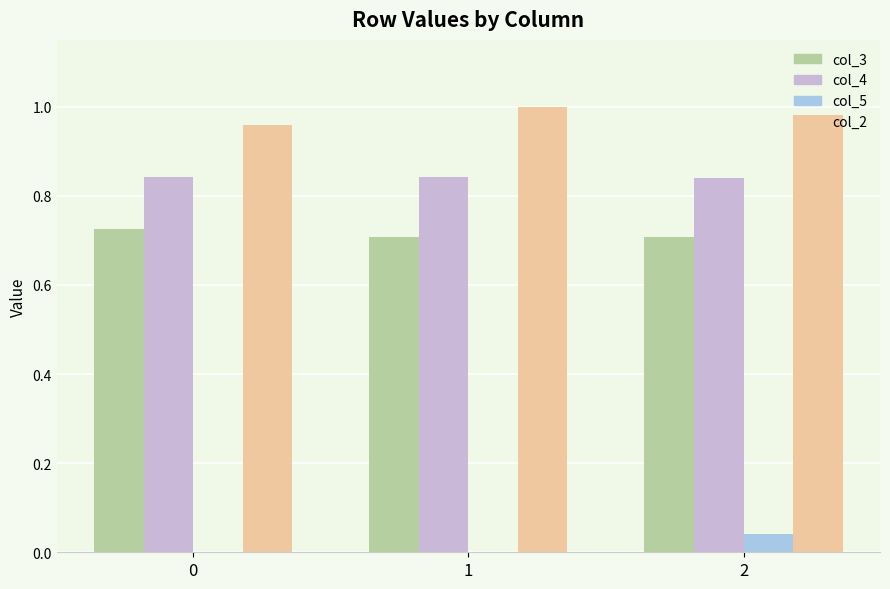

What is the sum of all col_2 values?

2.9